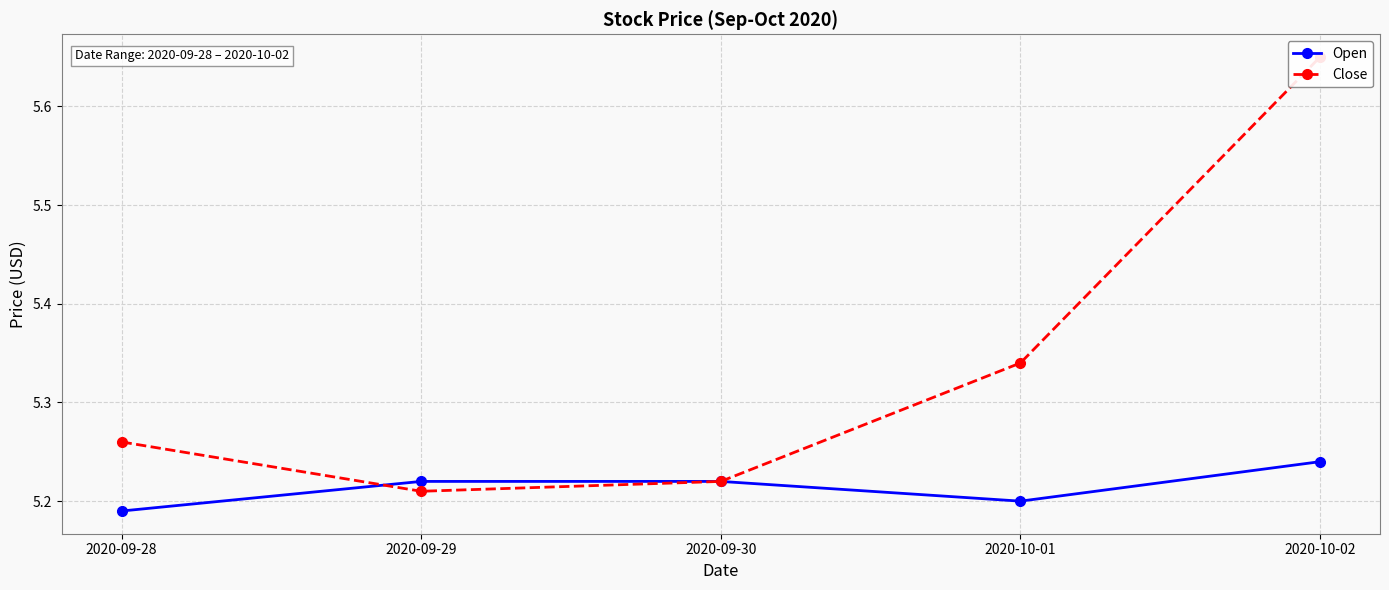

Does the chart have visible grid lines?

Yes